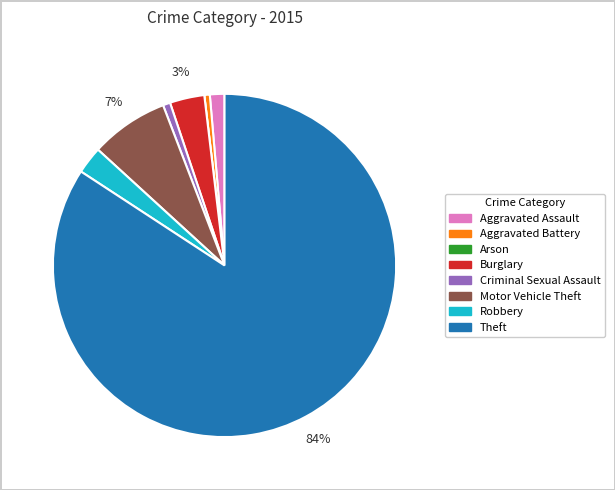

What is the largest slice in the pie chart?

Theft